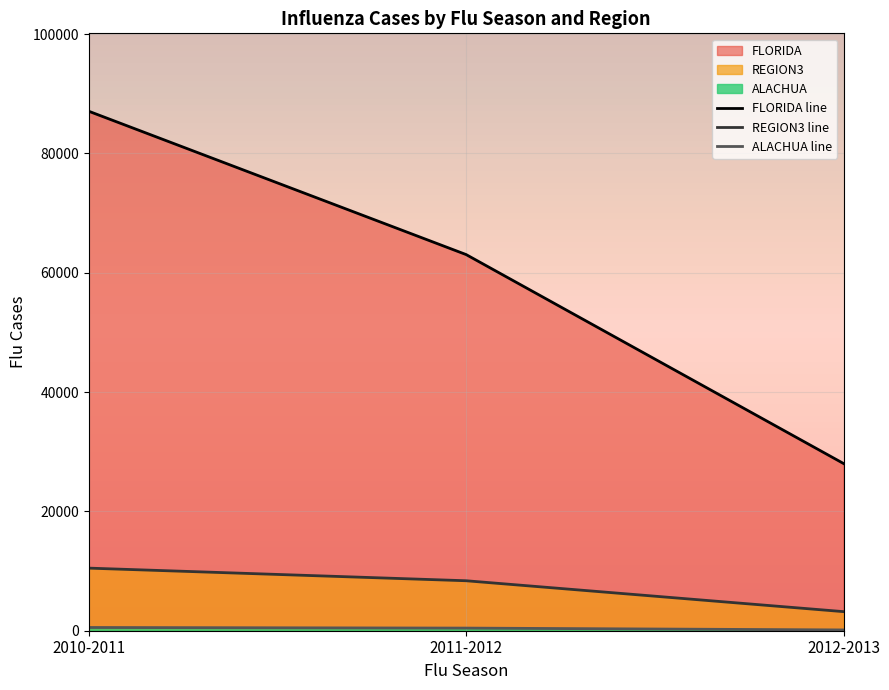

What is the difference between the second highest and minimum values in the REGION3 line series?

5176